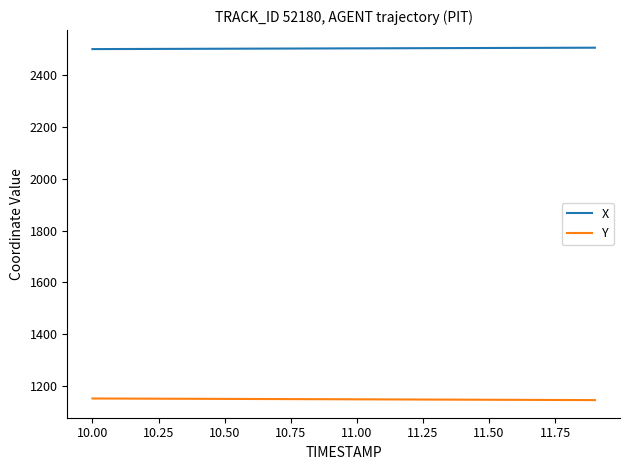

What are all the series names shown in the legend?

X, Y